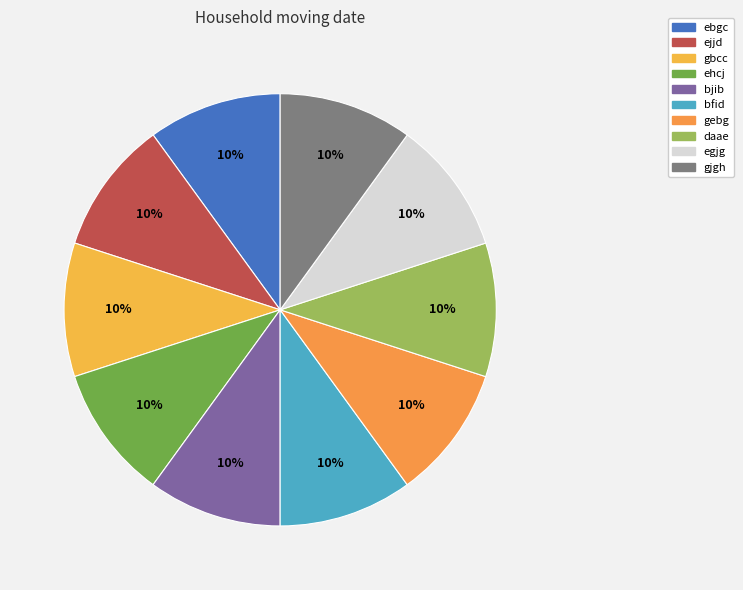

How many segments does this pie chart have?

10